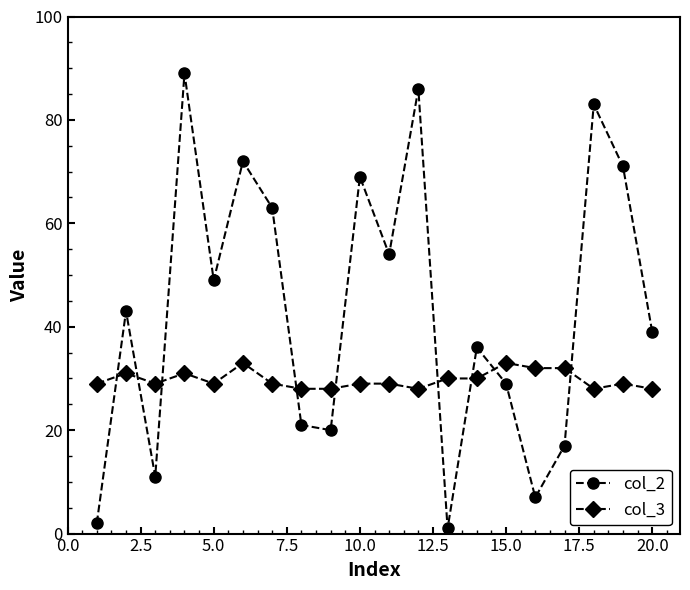

Which series has the widest spread of values?

col_2